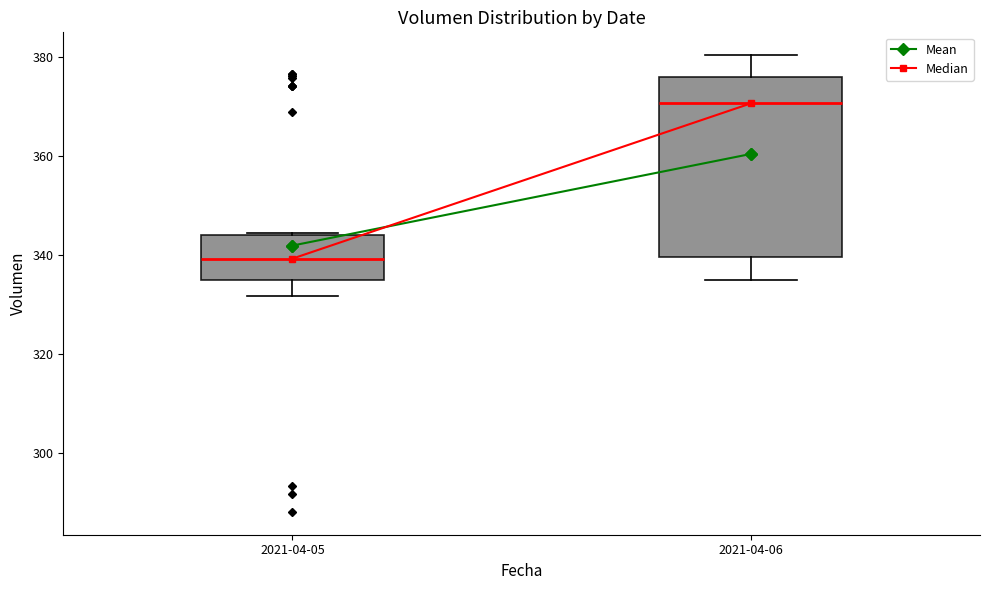

Reading left to right, transcribe this box plot: for each box, give where its median line is, the range the box spans, and where its two whiskers end, as read against the y-axis. The values are not printed on the chart, so give them approximately, as read against the axis.

2021-04-05: median 340, box 334 to 344, whiskers 332 to 344
2021-04-06: median 370, box 340 to 376, whiskers 334 to 380